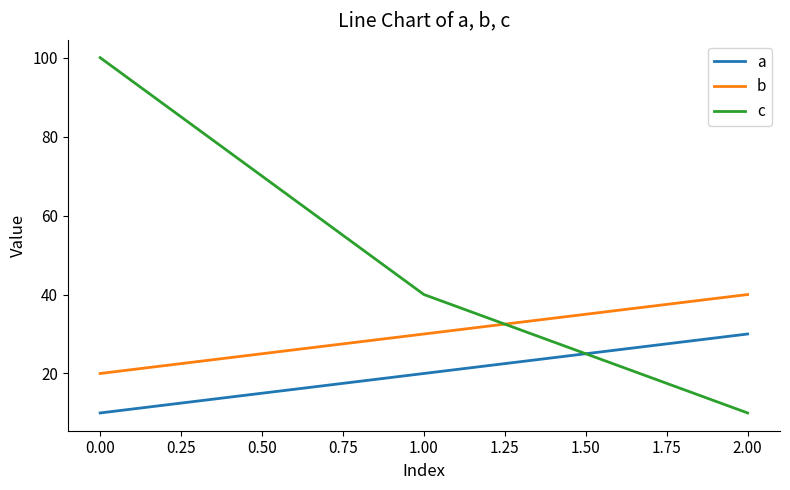

What are all the series names shown in the legend?

a, b, c